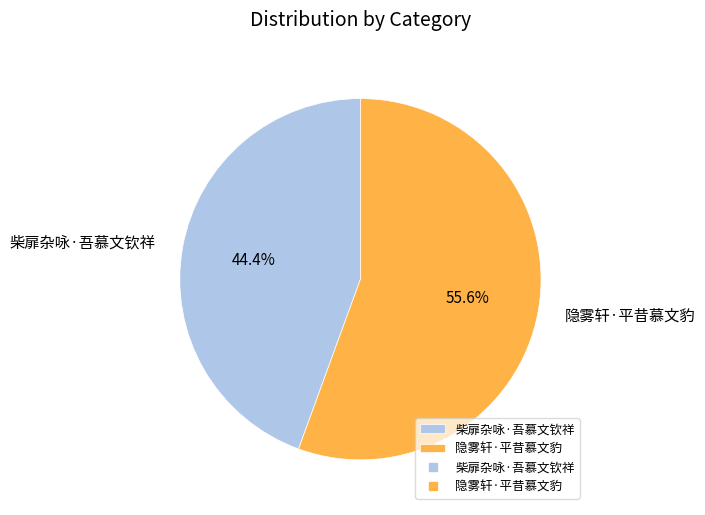

Which category has the biggest portion of the pie?

隐雾轩·平昔慕文豹